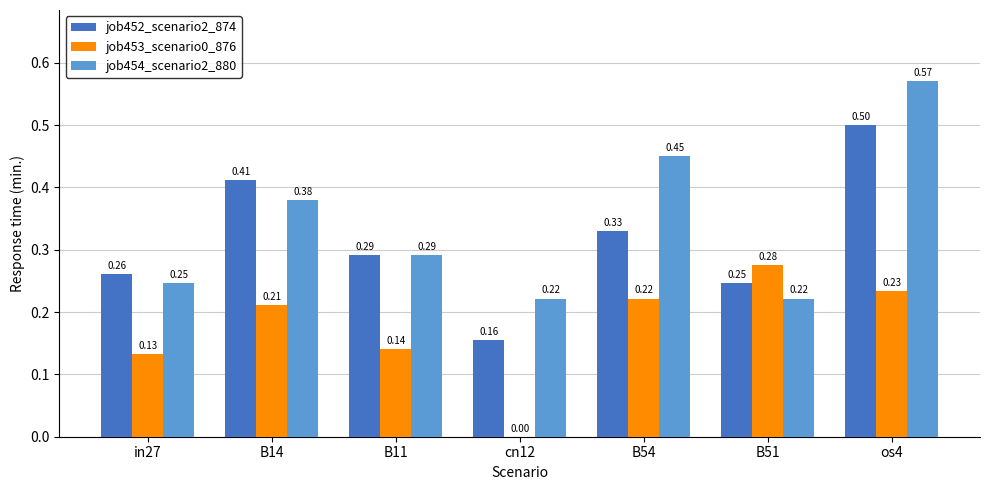

Between B11 and B54, which series saw the biggest shift?

job454_scenario2_880